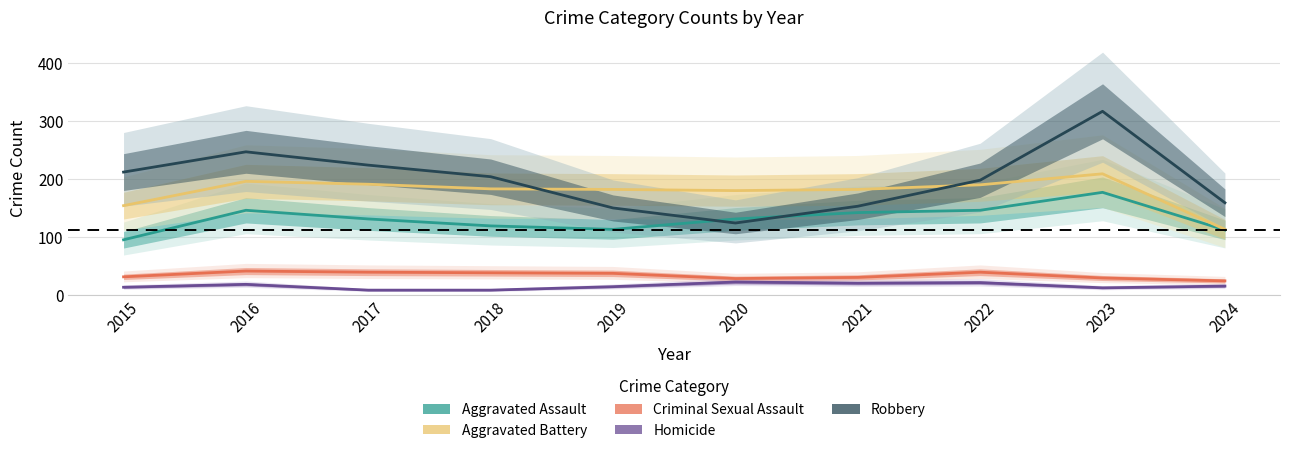

At which category does Robbery reach its first local peak?

2016